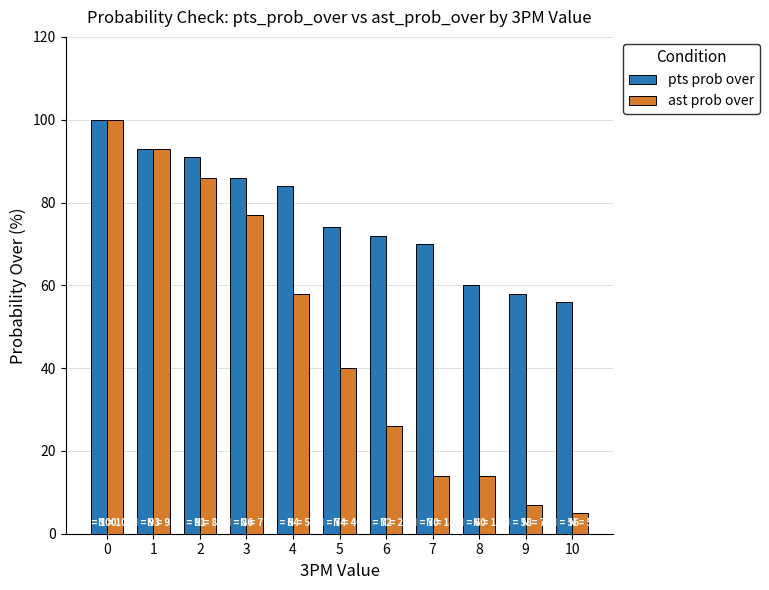

What is the difference between the highest and lowest values at 9?

51